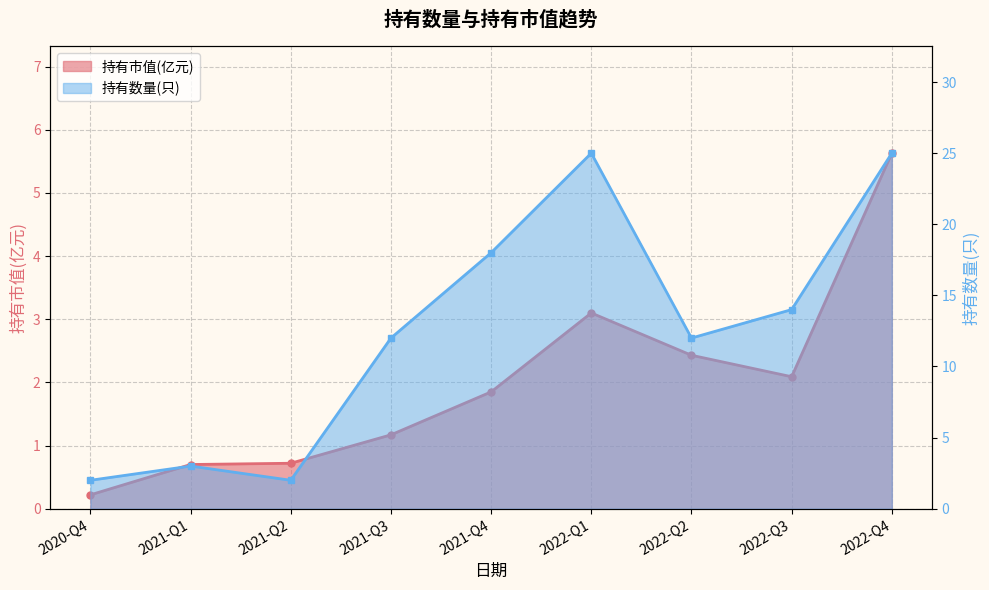

What is the label of the 7th point from the left?

2022-Q2